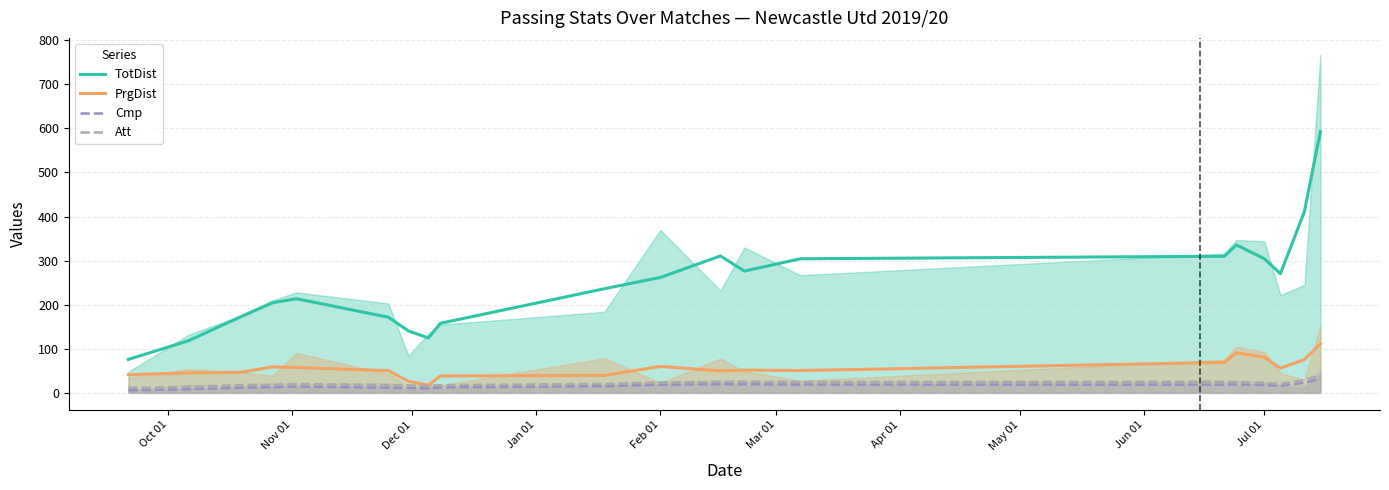

What is the sum of all TotDist values?

4994.0